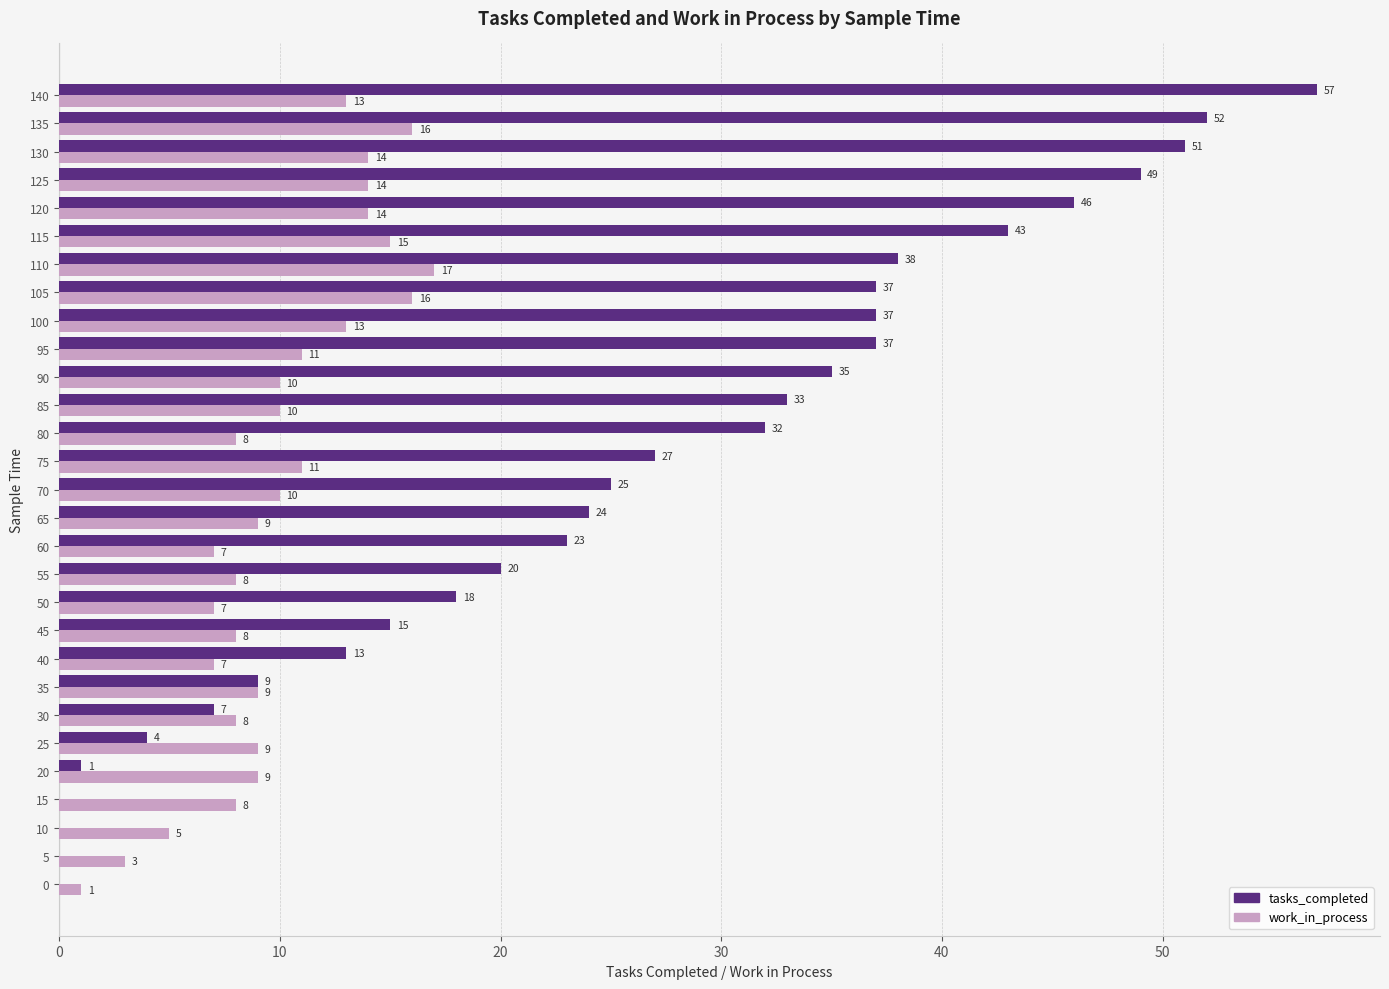

What value does the tasks_completed series have at 85?

33